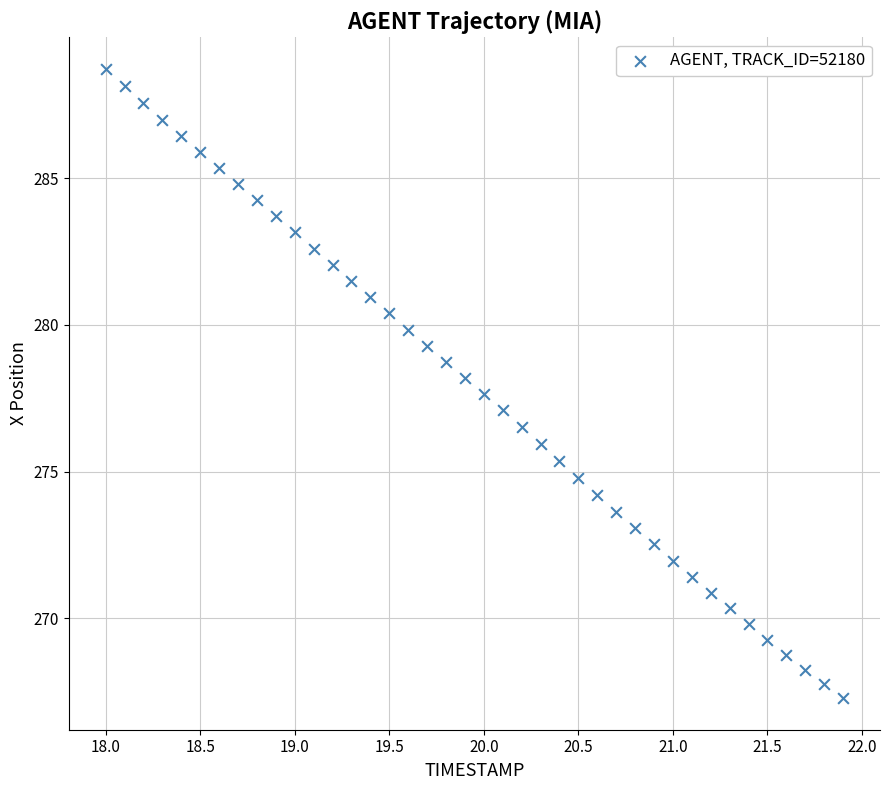

What is the range of X values (max minus min)?

3.9